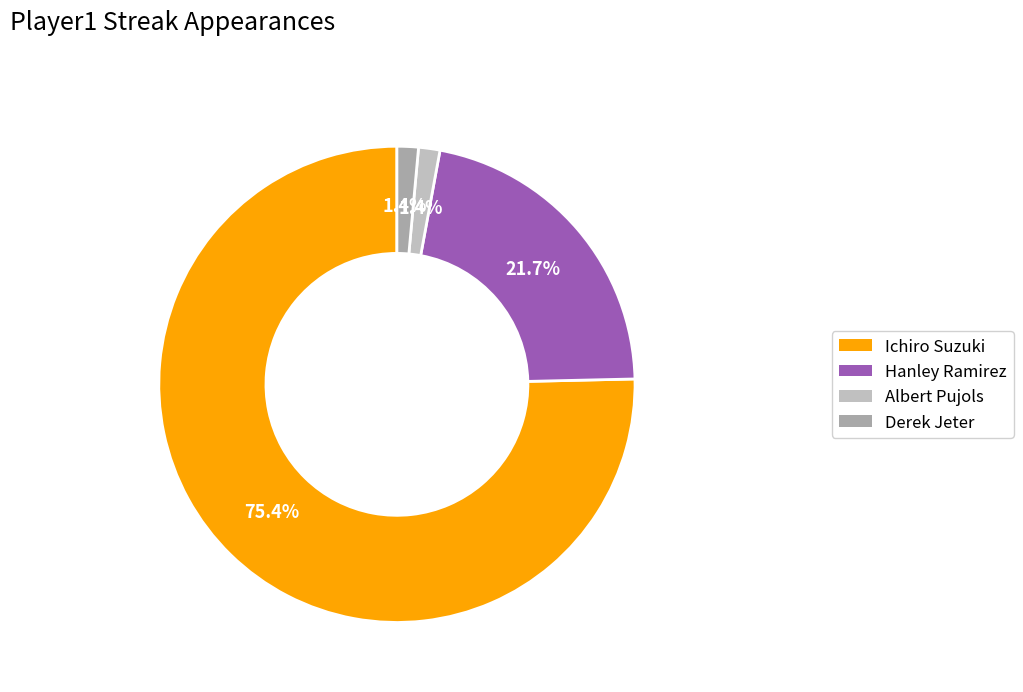

True or false: Albert Pujols accounts for 1% of the total.

True